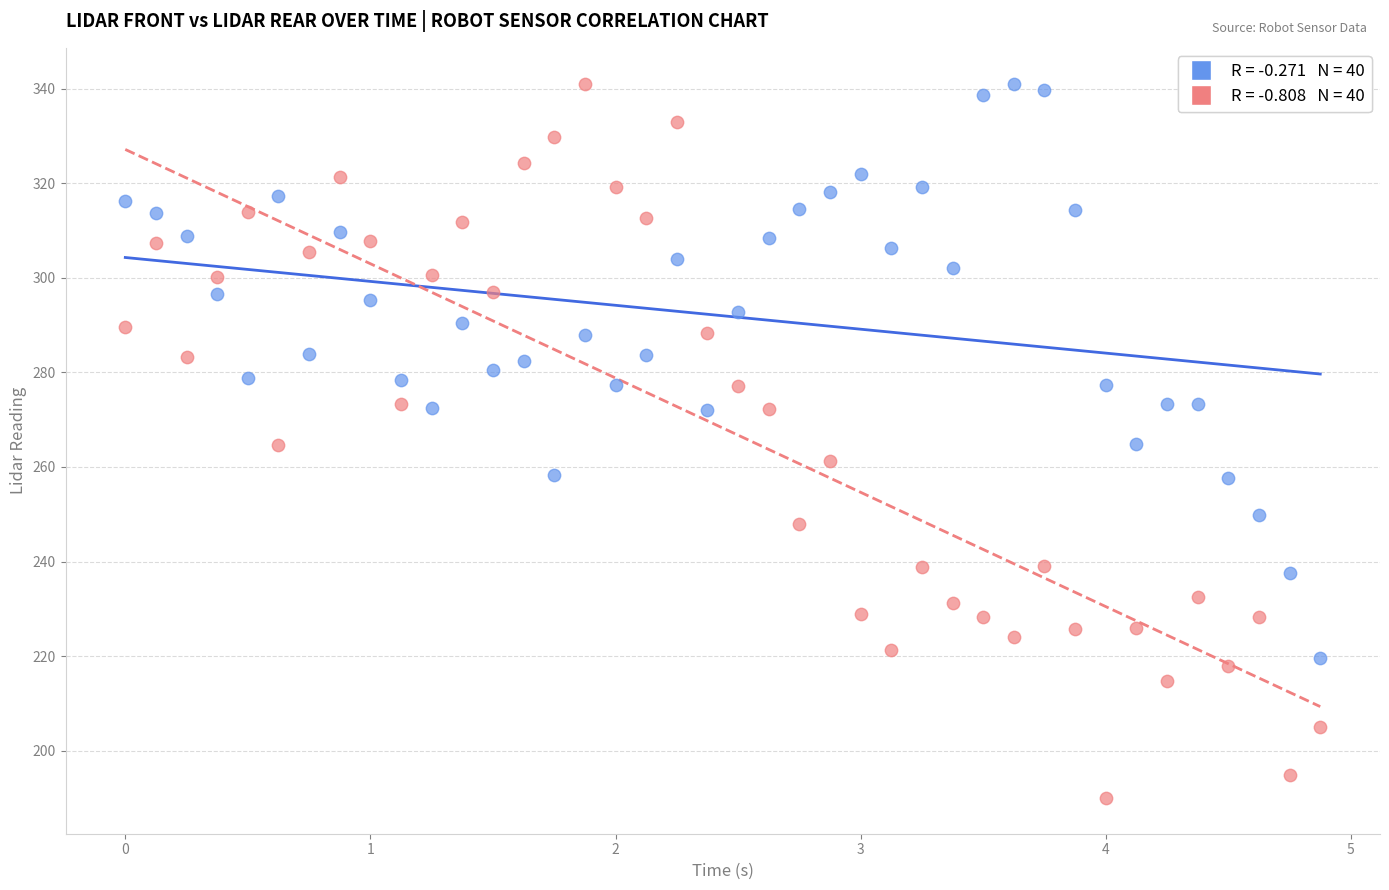

Across all data points, what is the range of X values (max minus min)?

4.9